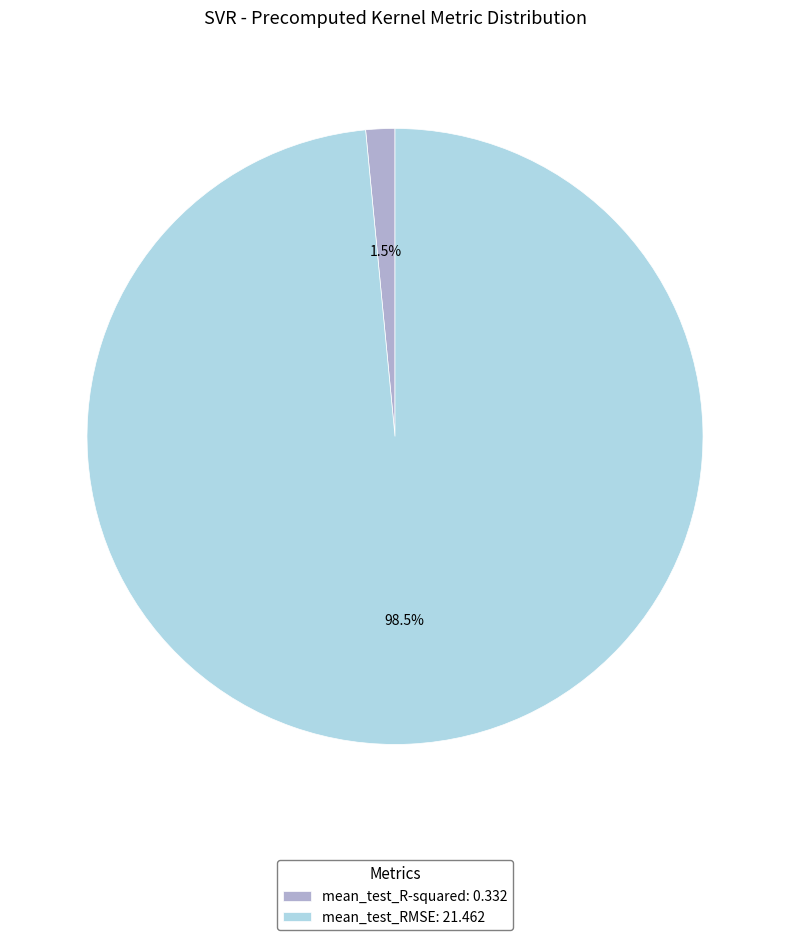

What percentage is NOT represented by mean_test_R-squared: 0.332?

98.5%